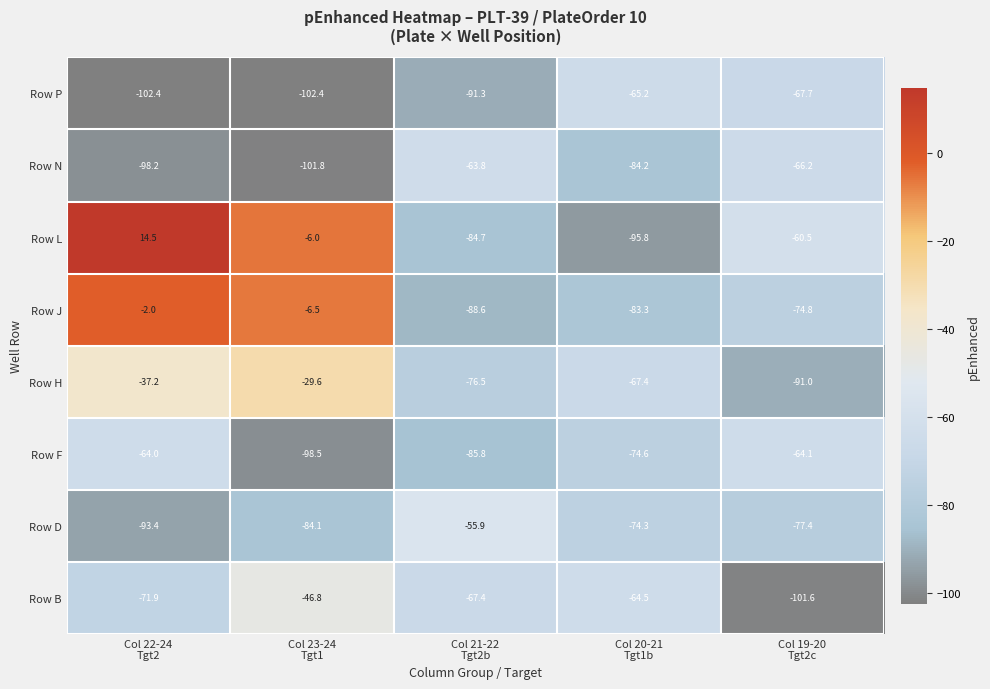

Which series has the largest range (max minus min)?

Row L